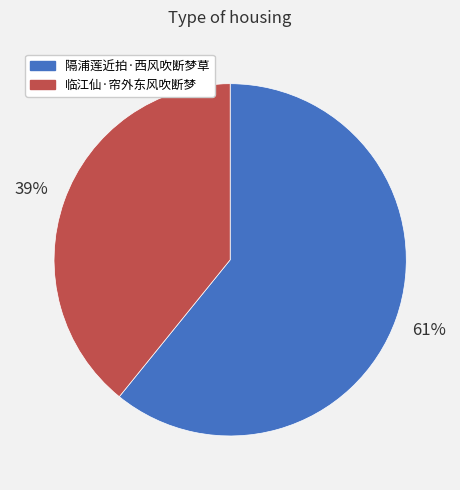

Combined, do 隔浦莲近拍·西风吹断梦草 and 临江仙·帘外东风吹断梦 account for over 50%?

Yes